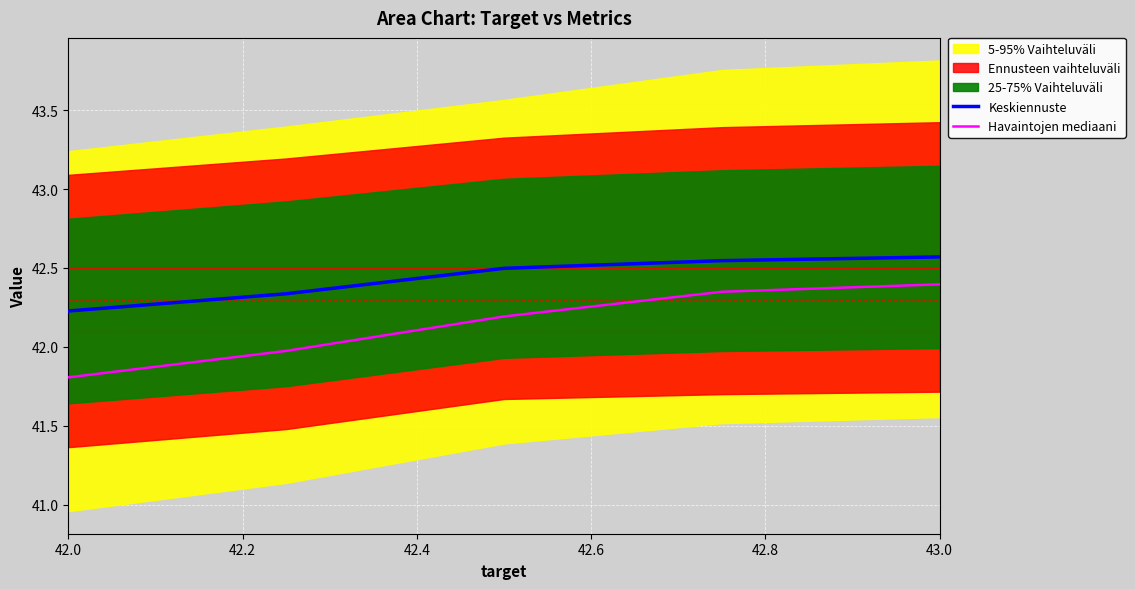

True or false: Keskiennuste and Havaintojen mediaani cross at least once.

False